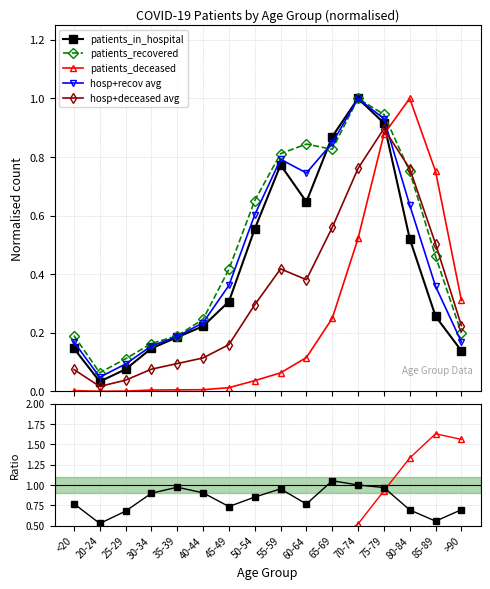

What is the difference between the highest and lowest values at <20?

0.2